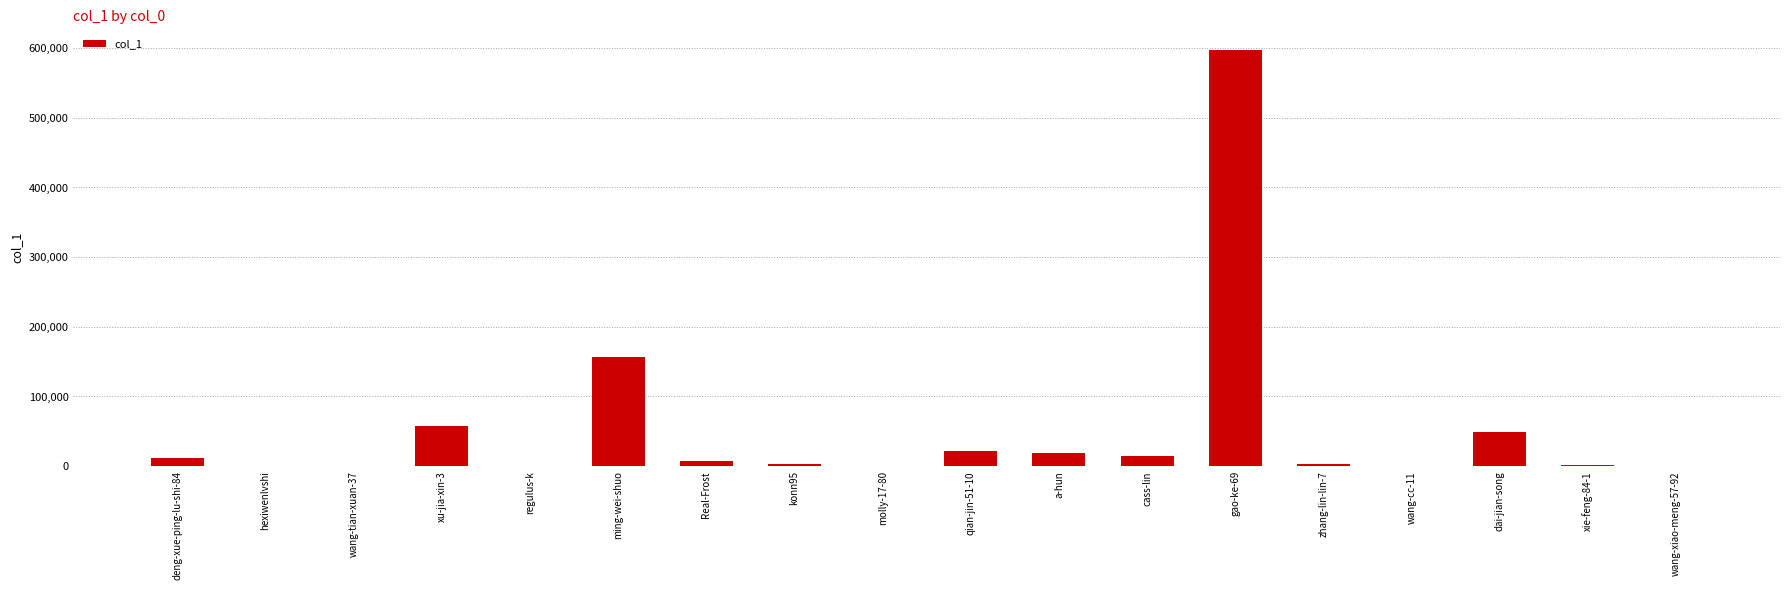

Approximately how many times larger is the value at deng-xue-ping-lu-shi-84 compared to wang-tian-xuan-37?

11694.0